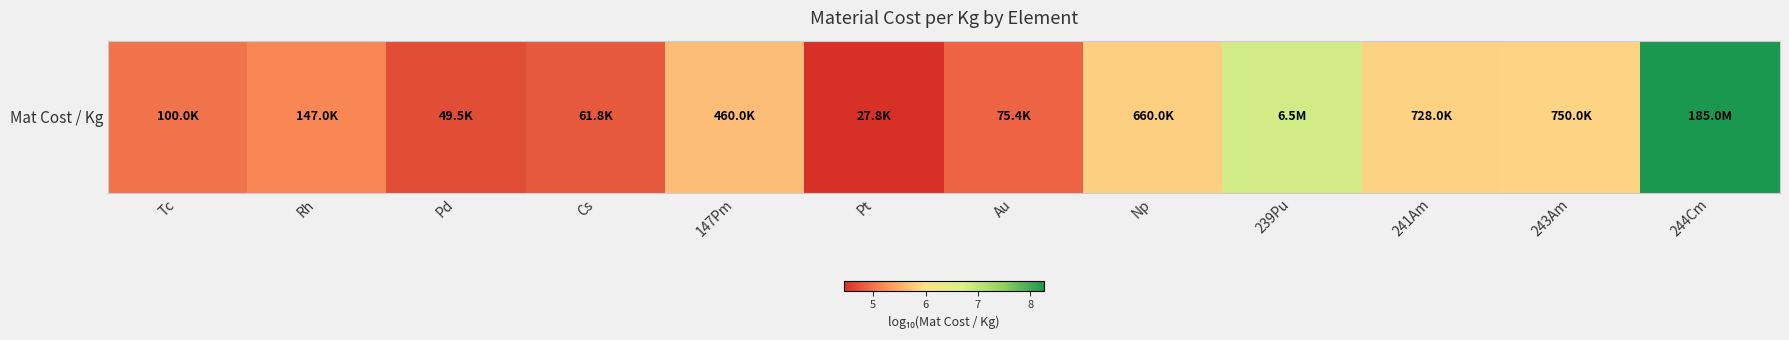

What is the difference between the maximum and minimum values?

3.8